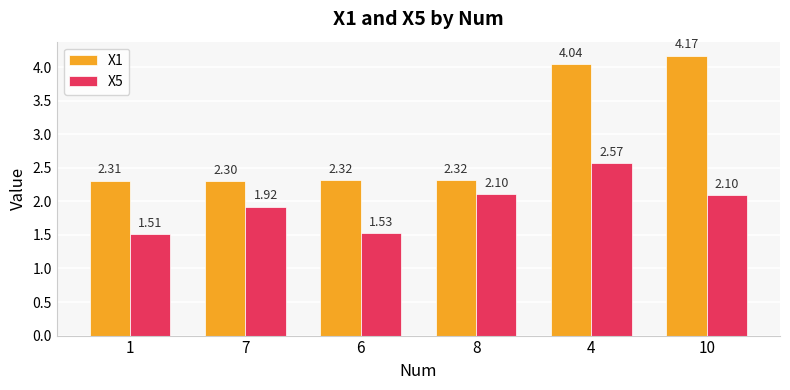

List the series in order of their peak value, highest first.

X1, X5